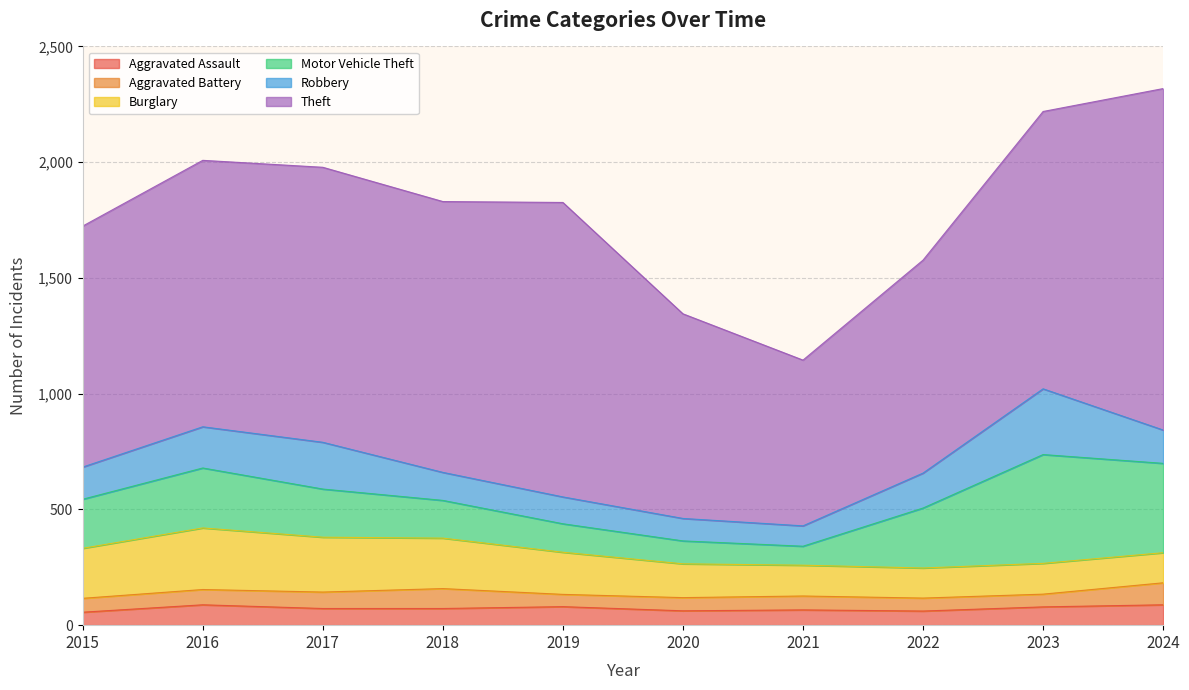

True or false: Motor Vehicle Theft and Aggravated Assault cross at least once.

False